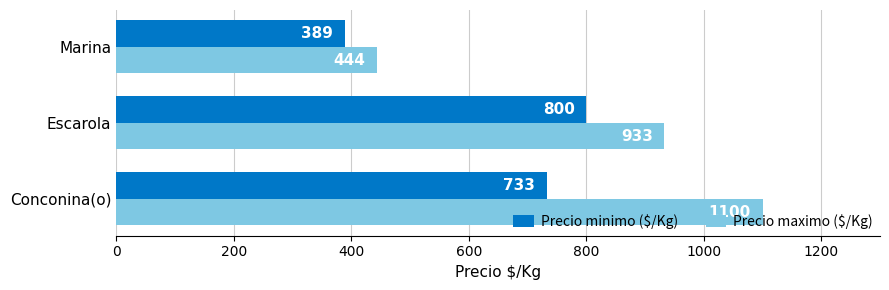

What is the minimum value shown in the chart?

389